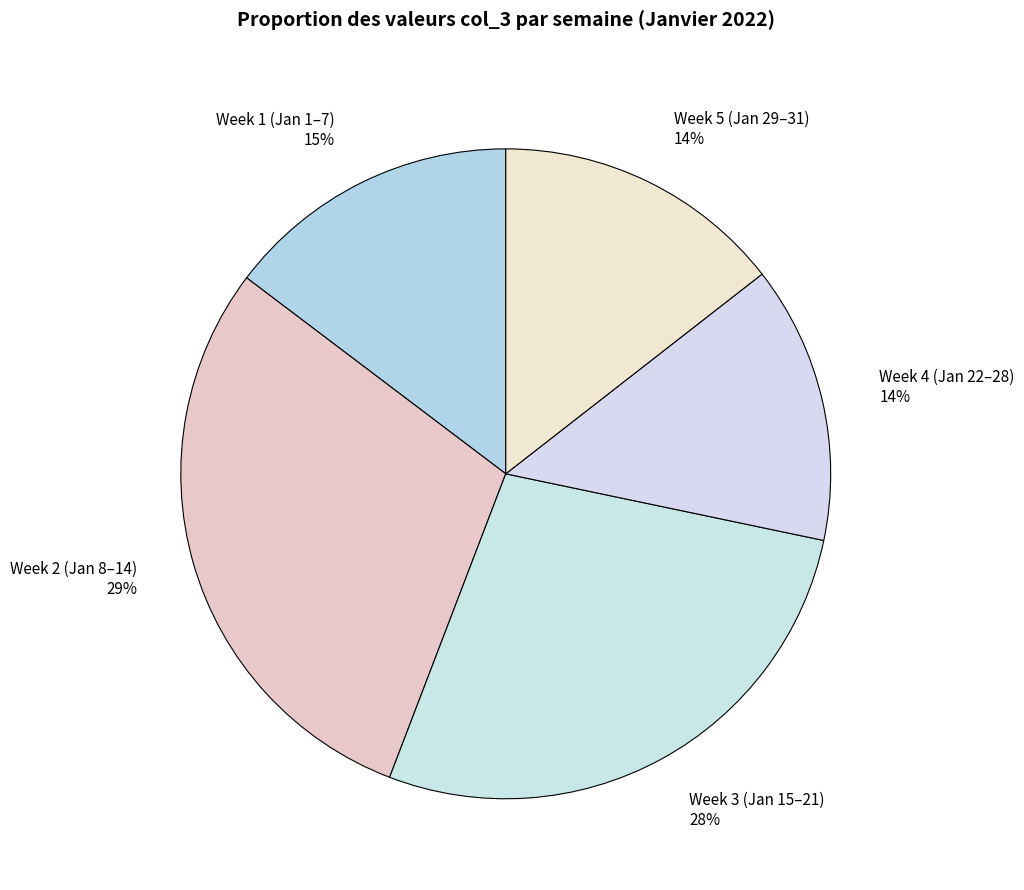

The Week 5 (Jan 29–31) 14% slice represents 14% of the pie. True or false?

True